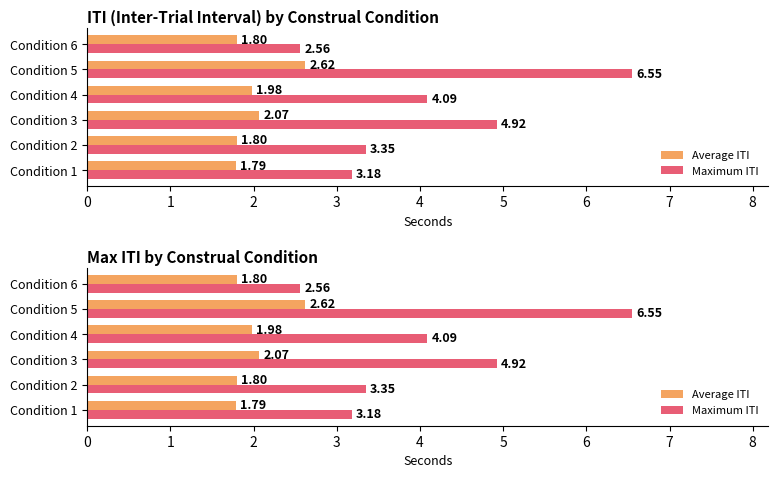

True or false: Average ITI has a value of 3.4 at Condition 4.

False